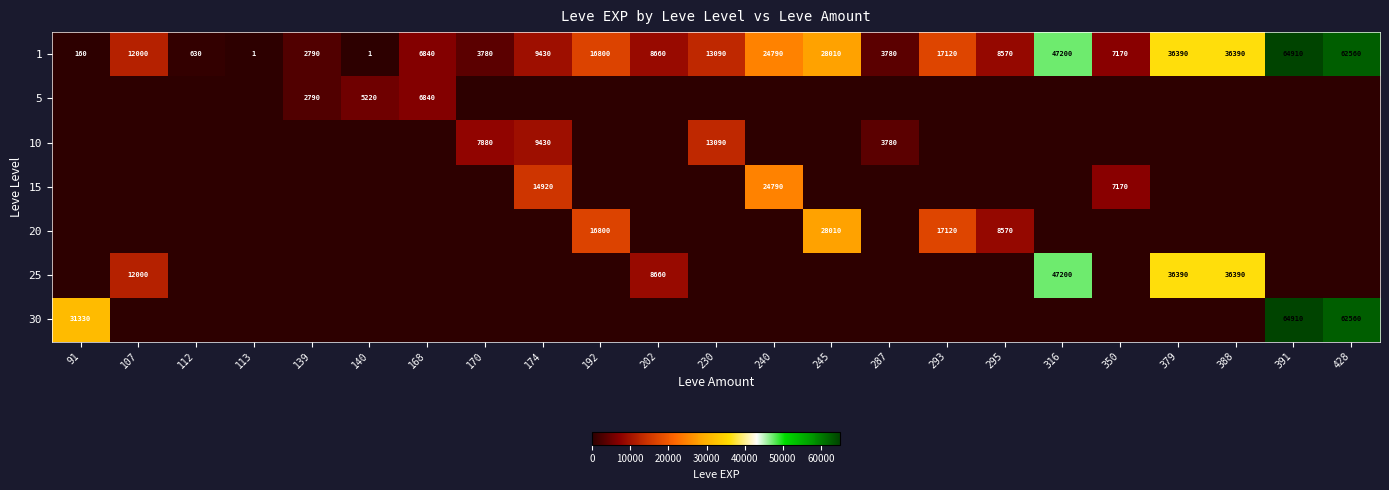

The 20 series shows 16800 at 192. True or false?

True